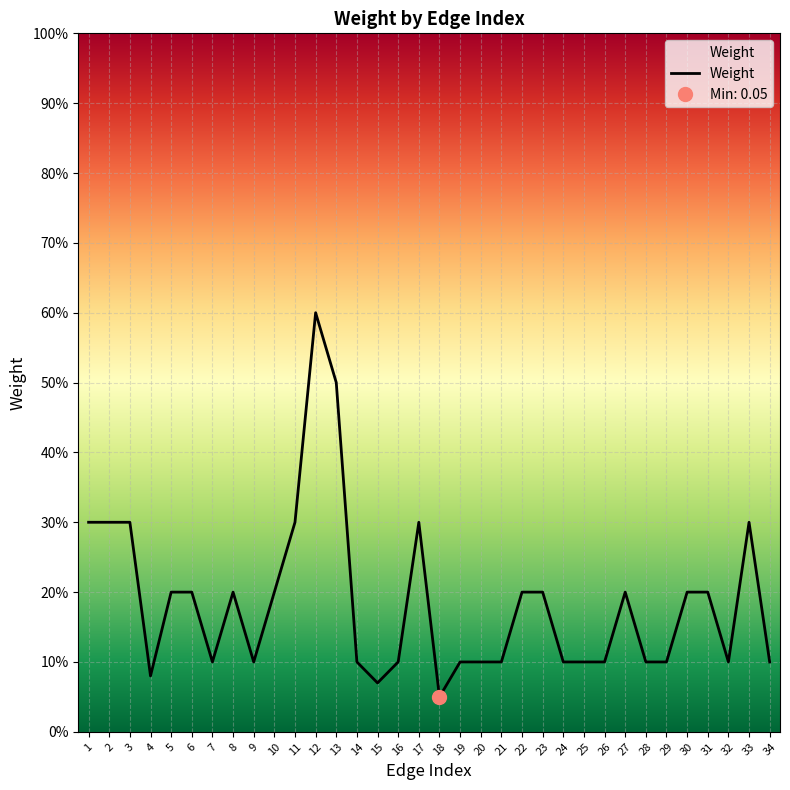

What is the difference between the values at 27 and 3?

0.1